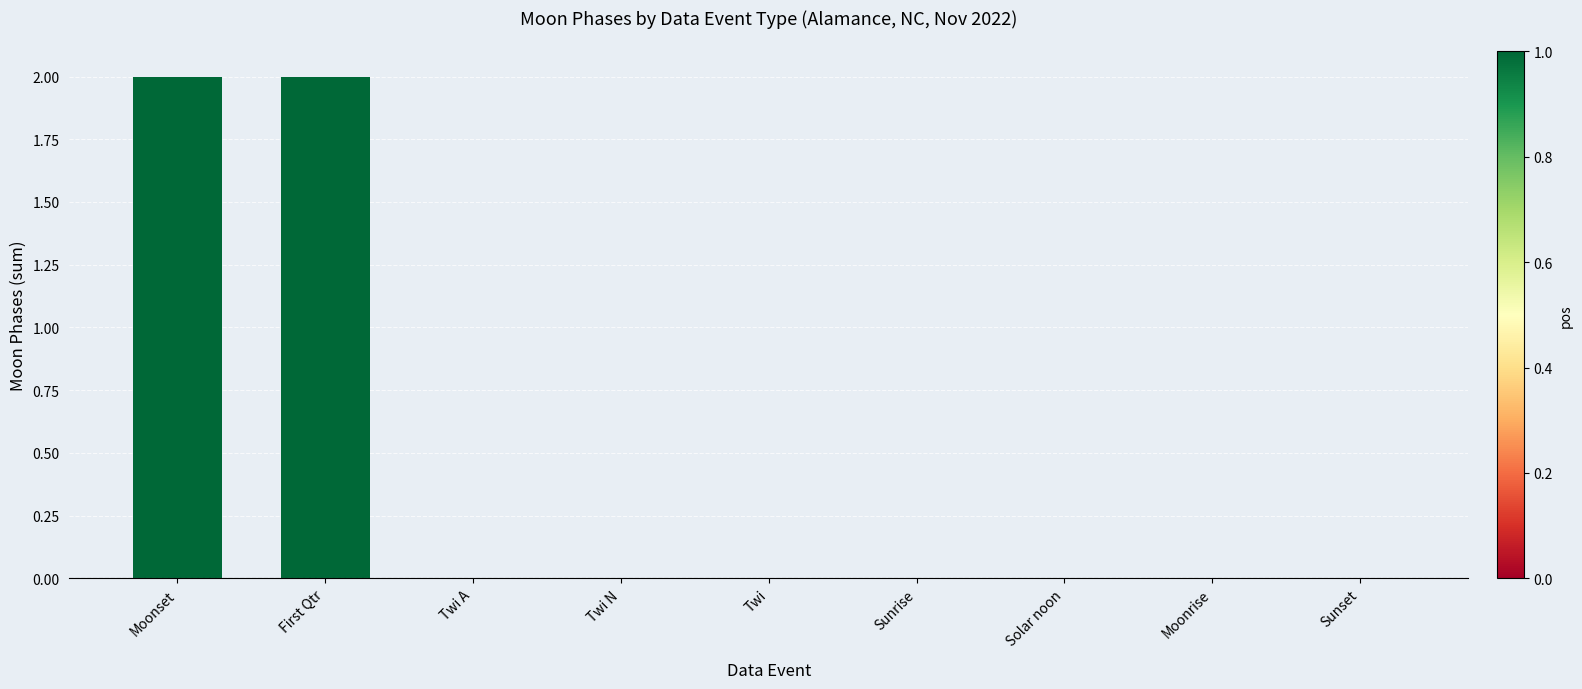

What is the sum of all values?

4